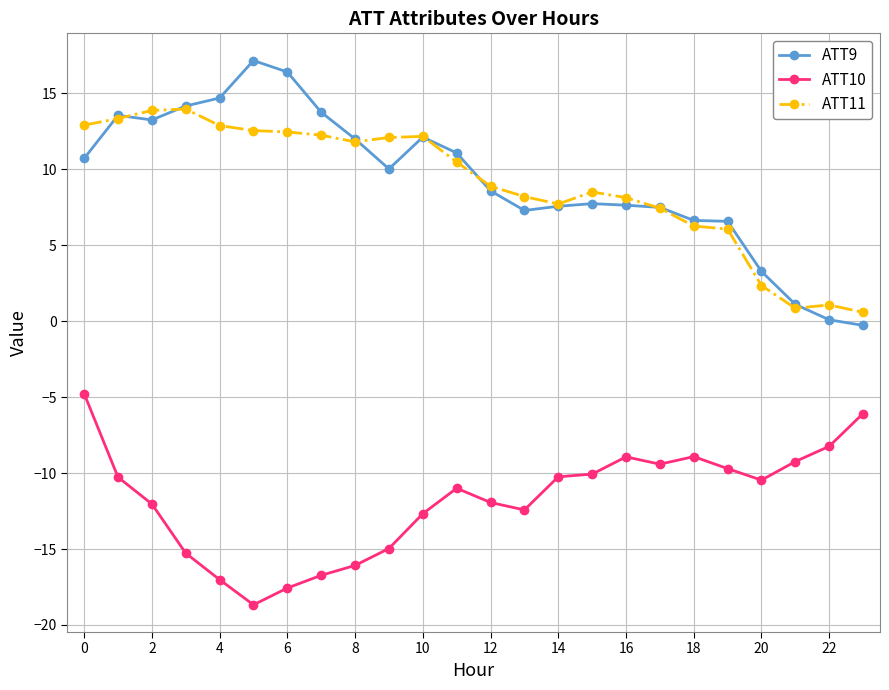

True or false: ATT9 and ATT10 intersect in this chart.

False